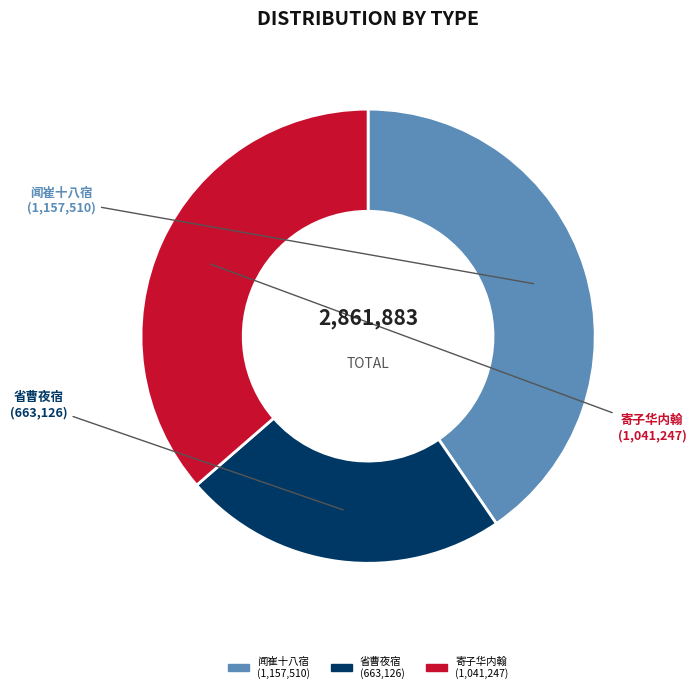

Does any single category account for the majority?

No